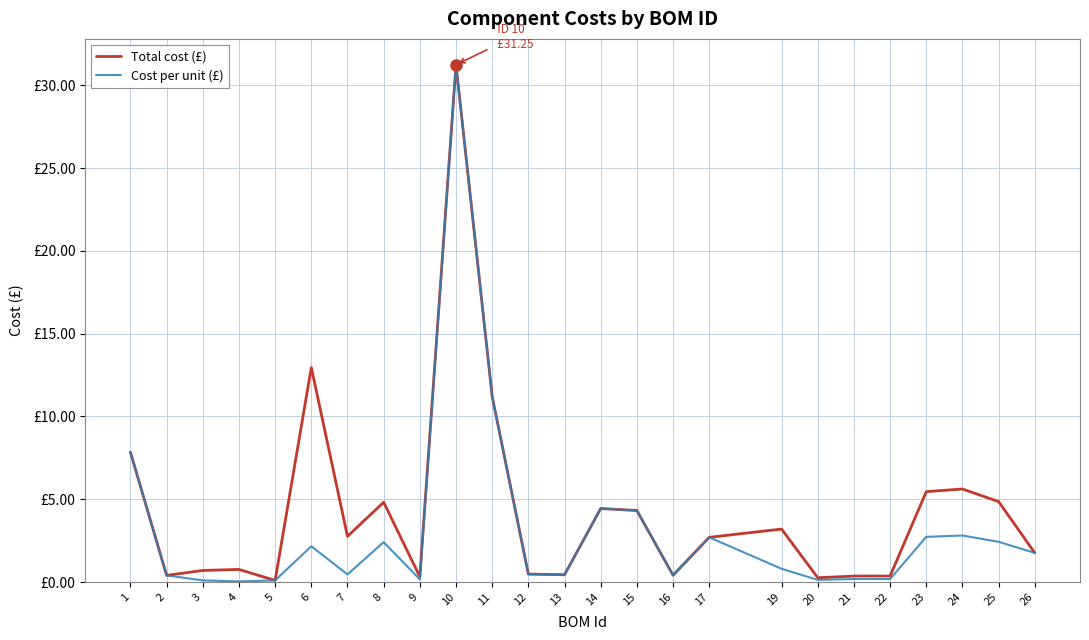

What is the difference between the second highest and second lowest values in the Cost per unit (£) series?

11.1